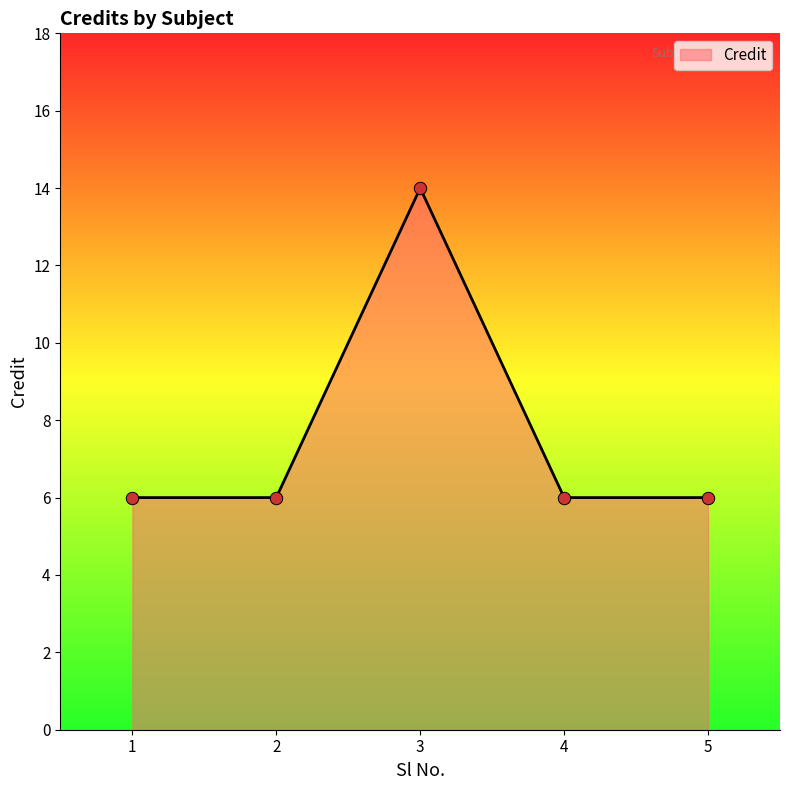

What is the ratio of the value at 4 to the value at 1?

1.0